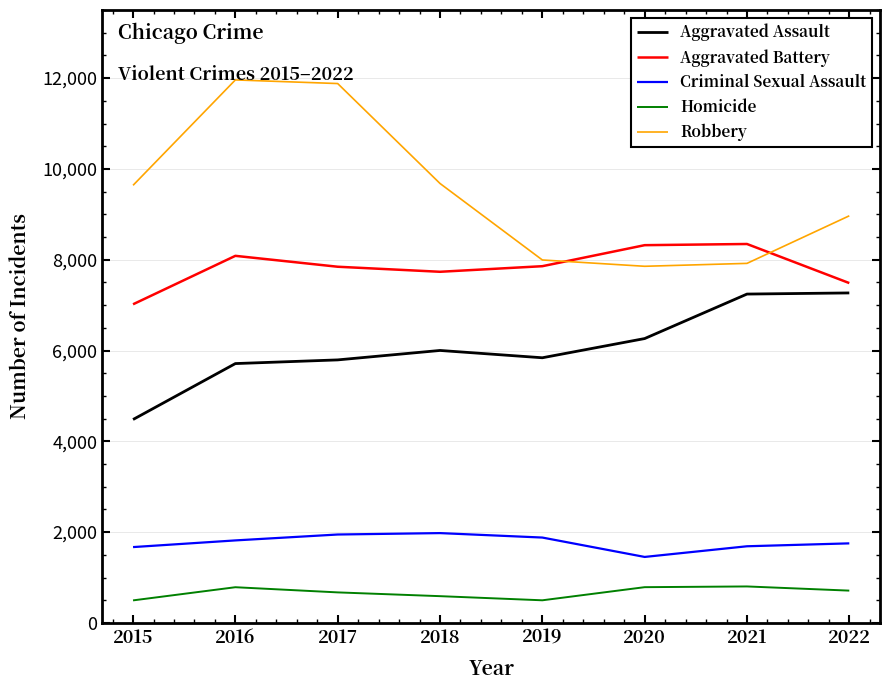

What is the lowest value of the Criminal Sexual Assault series?

1453